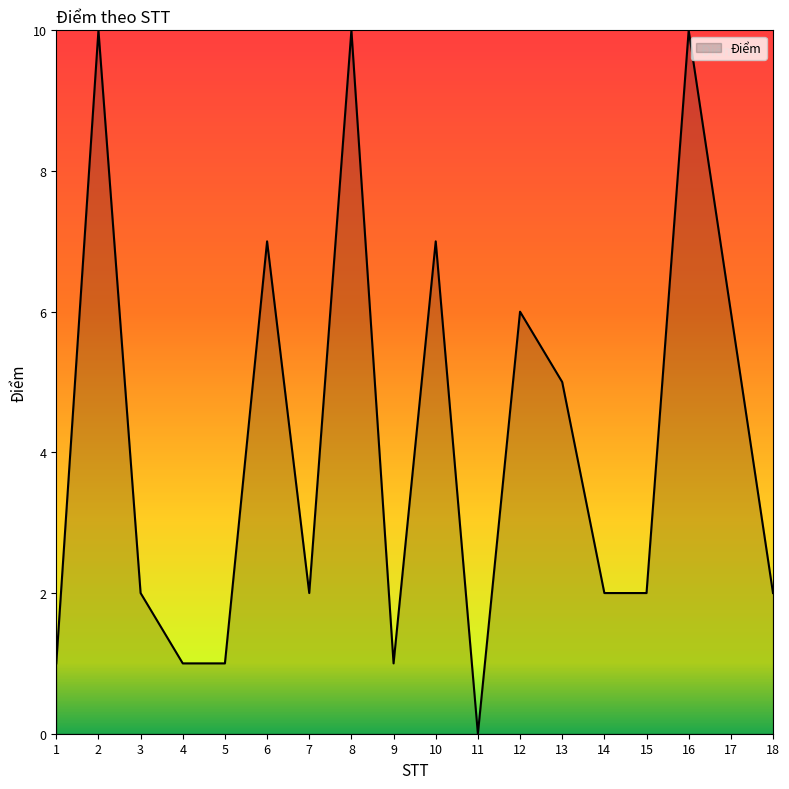

What is the difference between the values at 14 and 2?

8